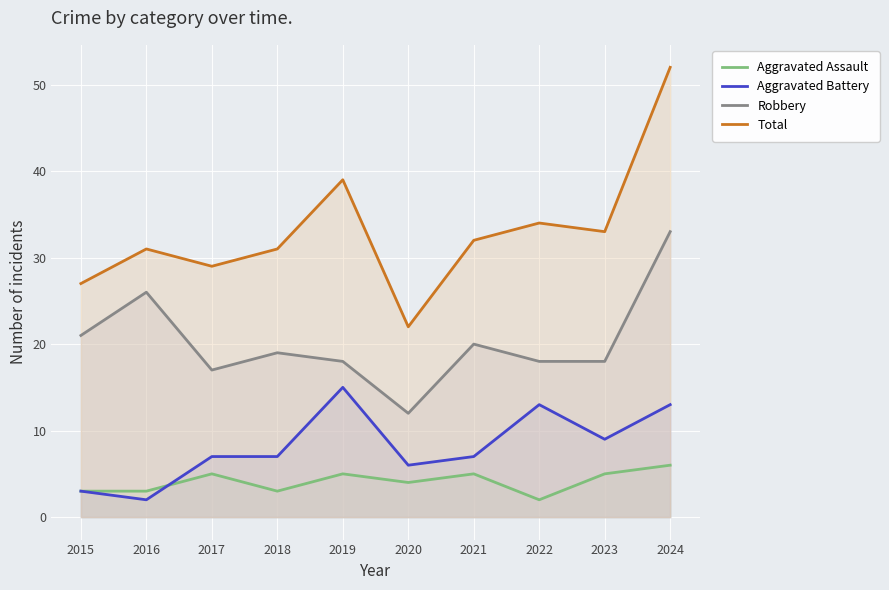

What is the value of the Aggravated Assault point at the 8th from the left?

2